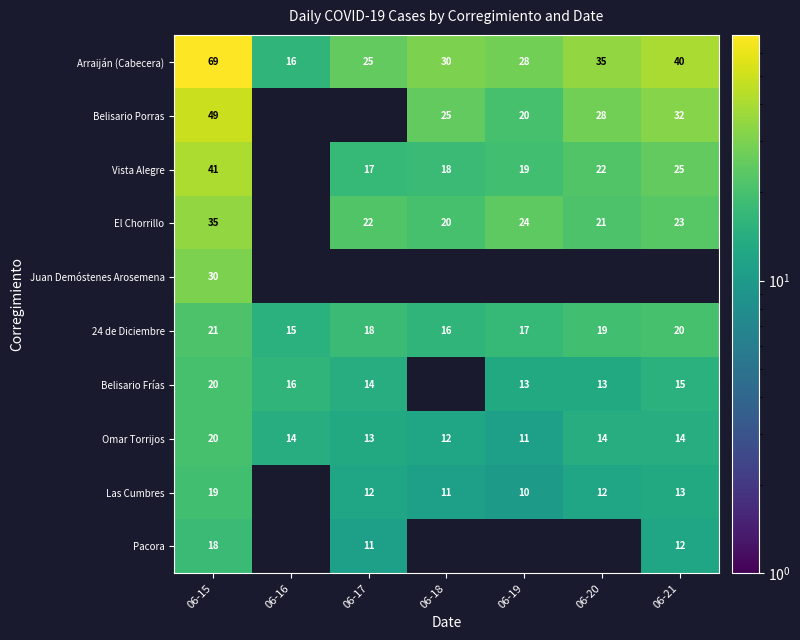

What is the total value across all series at 06-16?

61